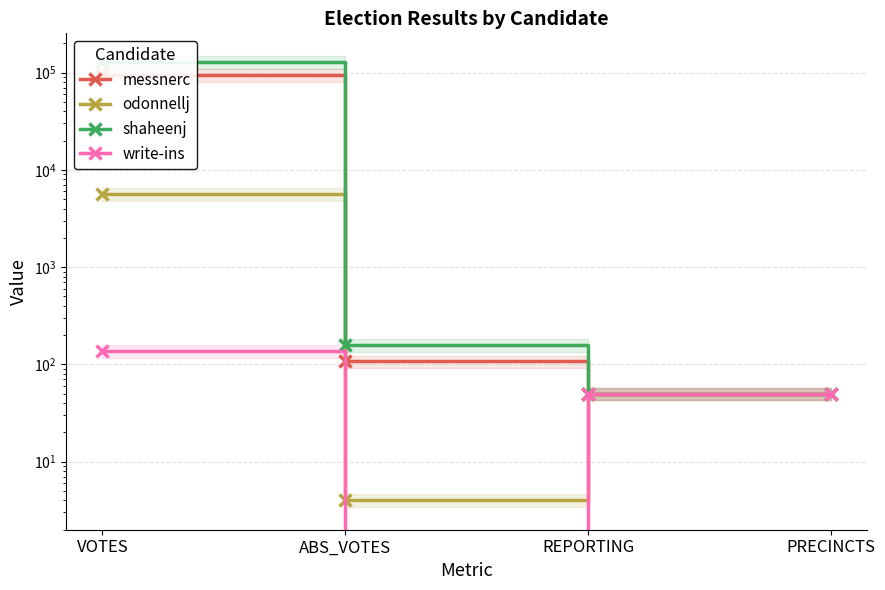

How many data points does each series have?

4